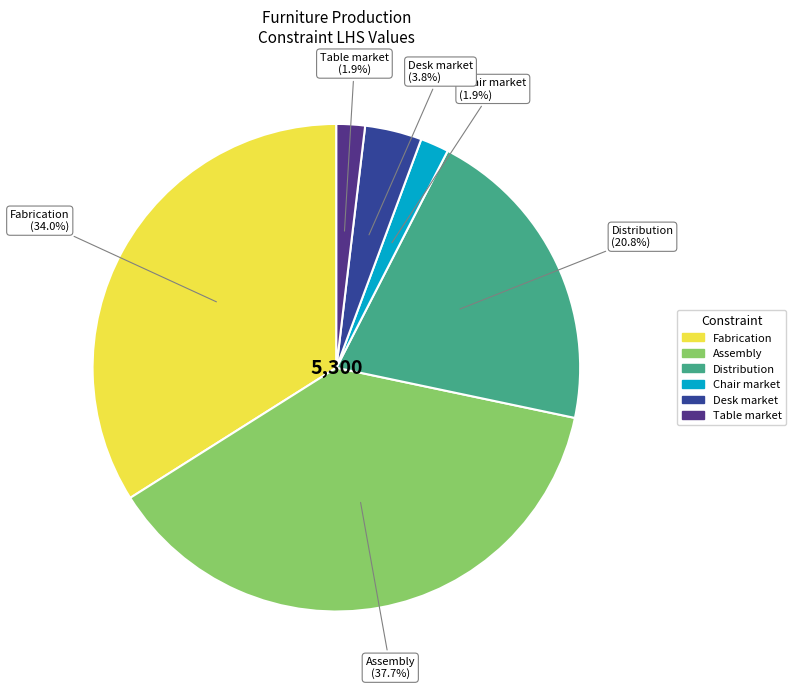

To the nearest percent, what is the difference between the Table market and Desk market slice percentages?

2%